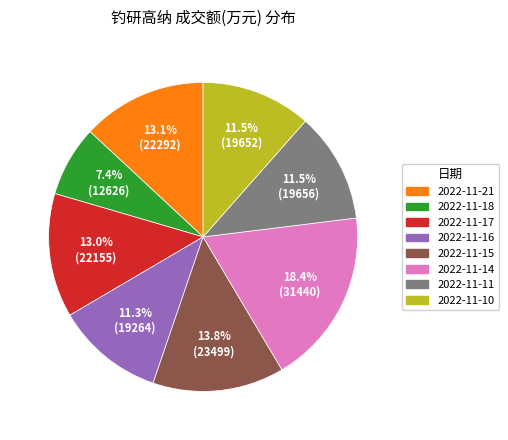

True or false: 2022-11-17 accounts for 13% of the total.

True